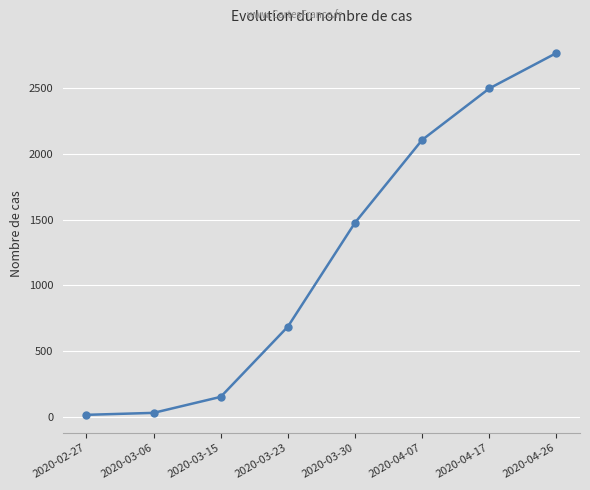

What is the average value?

1216